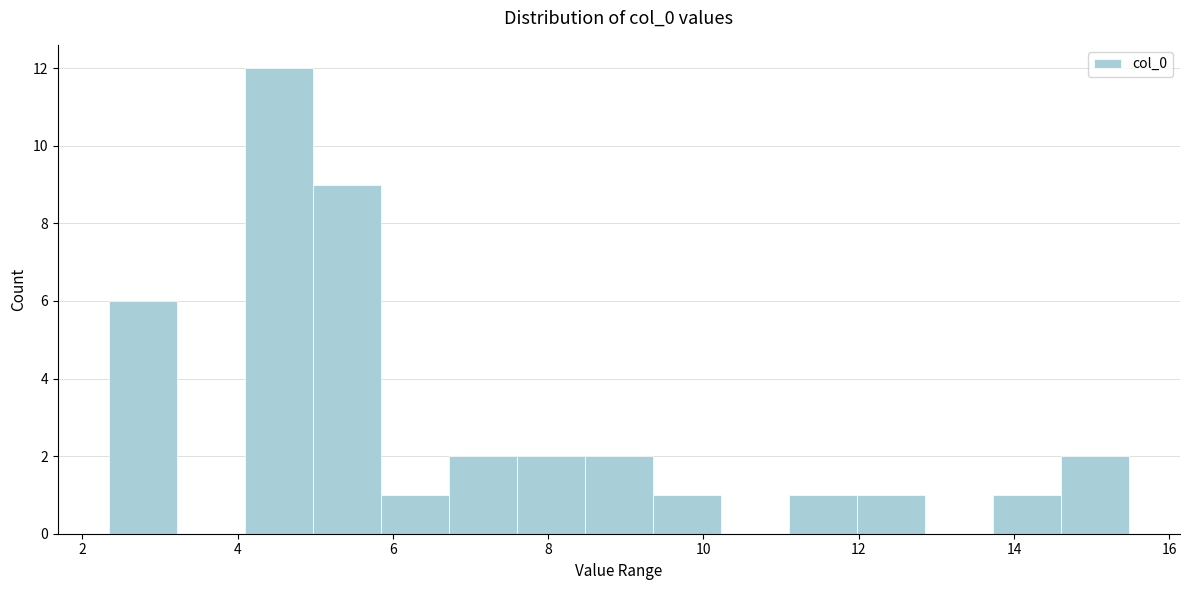

Reading left to right, list every bar in this chart as the range it spans on the x-axis followed by its height. Neither the bar edges nor the heights are printed on the chart, so give them approximately, as read against the axes.

2.4 to 3.2: 6
3.2 to 4.0: 0
4.0 to 5.0: 12
5.0 to 5.8: 9
5.8 to 6.8: 1
6.8 to 7.6: 2
7.6 to 8.4: 2
8.4 to 9.4: 2
9.4 to 10.2: 1
10.2 to 11.2: 0
11.2 to 12.0: 1
12.0 to 12.8: 1
12.8 to 13.8: 0
13.8 to 14.6: 1
14.6 to 15.4: 2